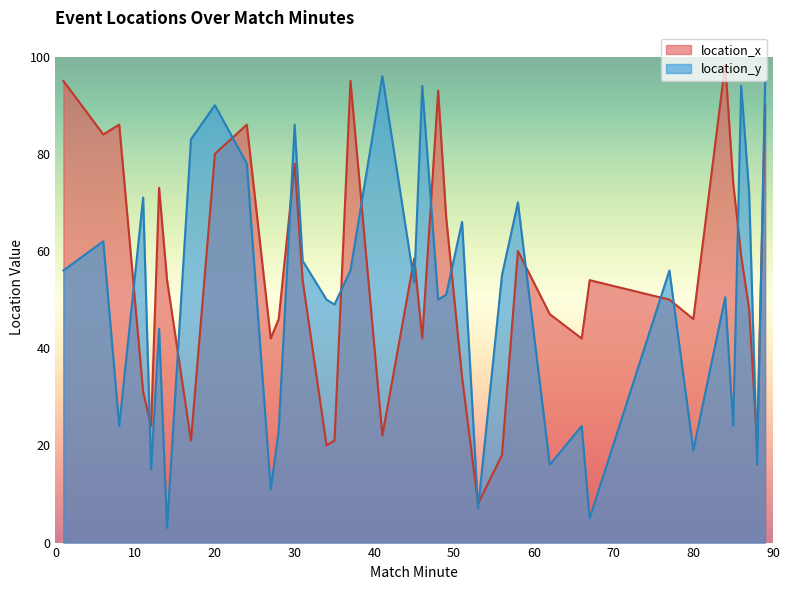

How many times do location_x and location_y cross each other?

19